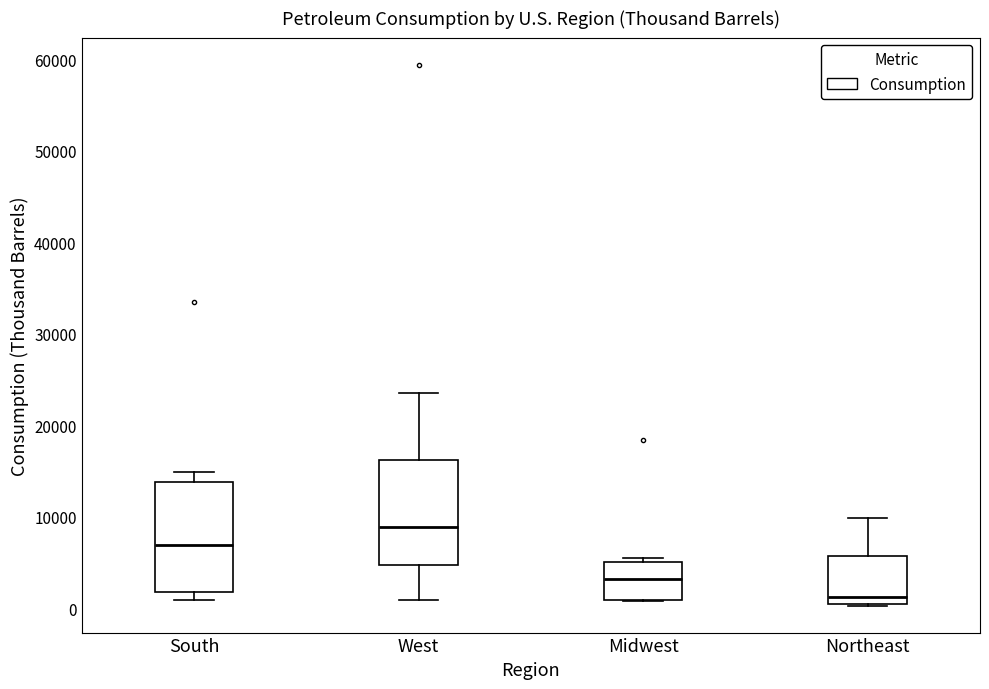

Reading left to right, transcribe this box plot: for each box, give where its median line is, the range the box spans, and where its two whiskers end, as read against the y-axis. The values are not printed on the chart, so give them approximately, as read against the axis.

South: median 7000, box 2000 to 14000, whiskers 1000 to 15000
West: median 9000, box 5000 to 16000, whiskers 1000 to 24000
Midwest: median 3000, box 1000 to 5000, whiskers 1000 to 5000 (just above the box's upper edge)
Northeast: median 1000, box 0 to 6000, whiskers 0 to 10000